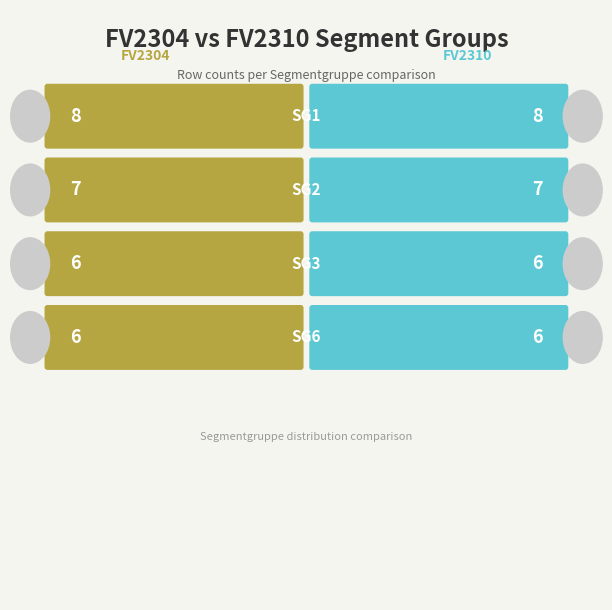

What is the value of the FV2310 Count bar at the 1st from the left?

8